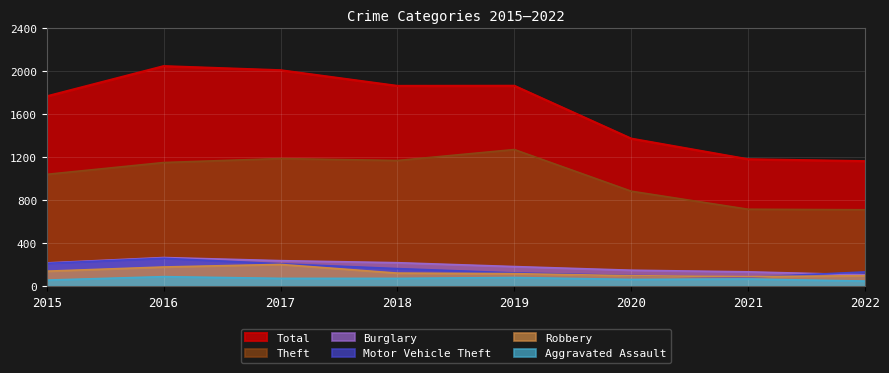

True or false: Total and Theft cross at least once.

False